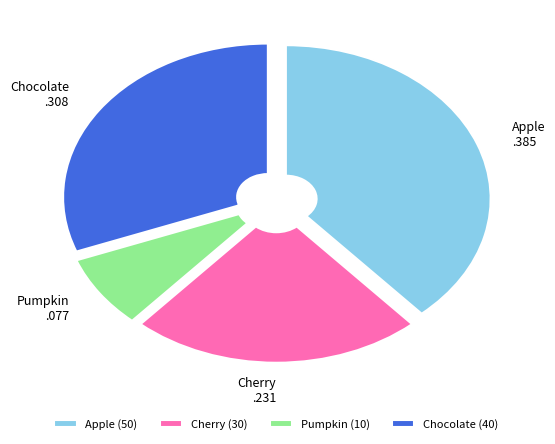

True or false: Chocolate accounts for 21% of the total.

False